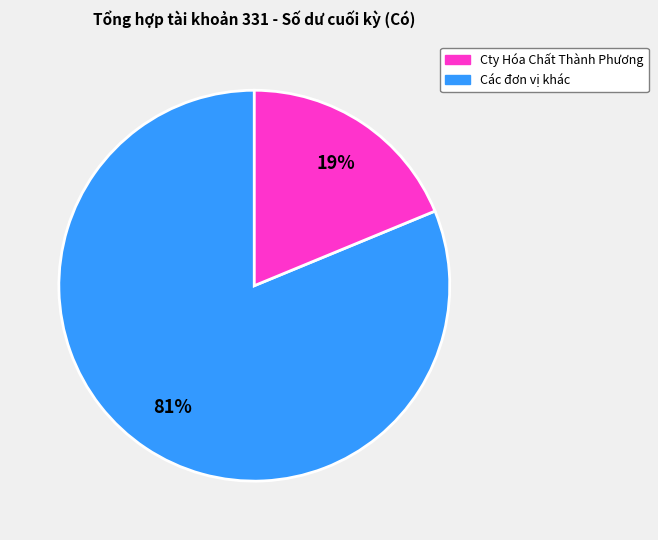

How many slices are in this pie chart?

2